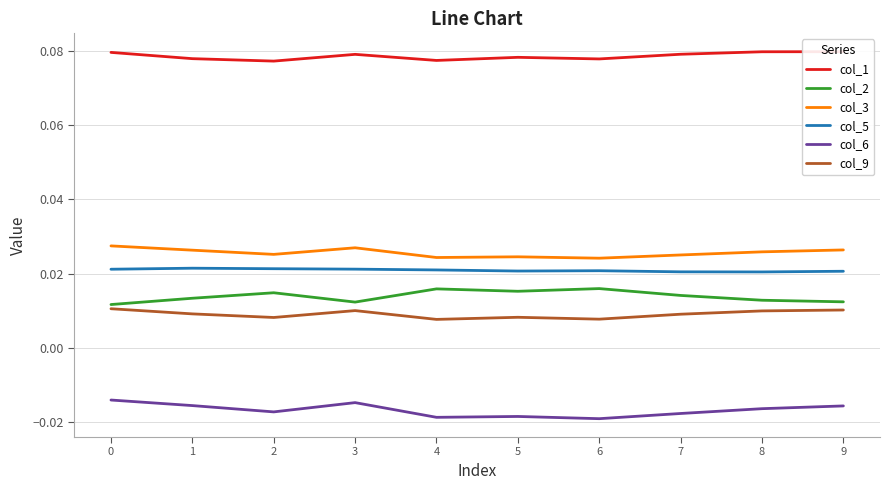

True or false: col_6 and col_2 cross at least once.

False